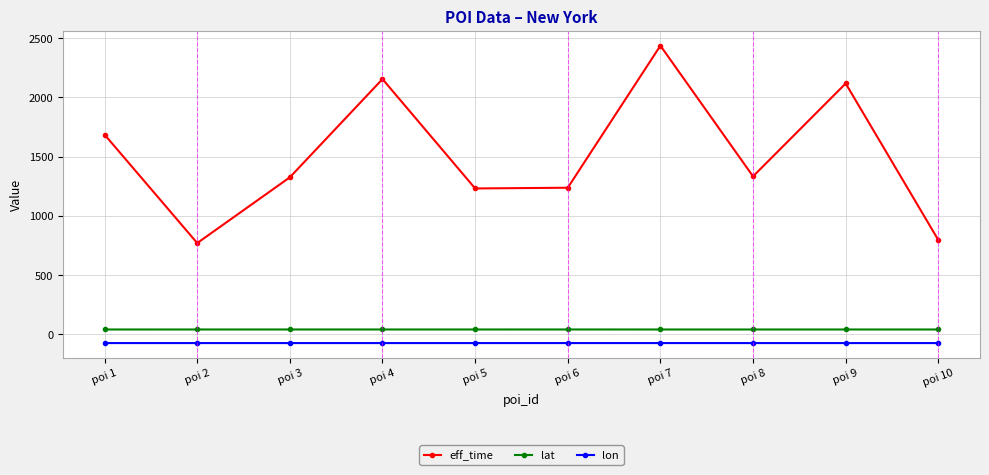

In eff_time, how many points are higher than both neighbors (excluding endpoints)?

3